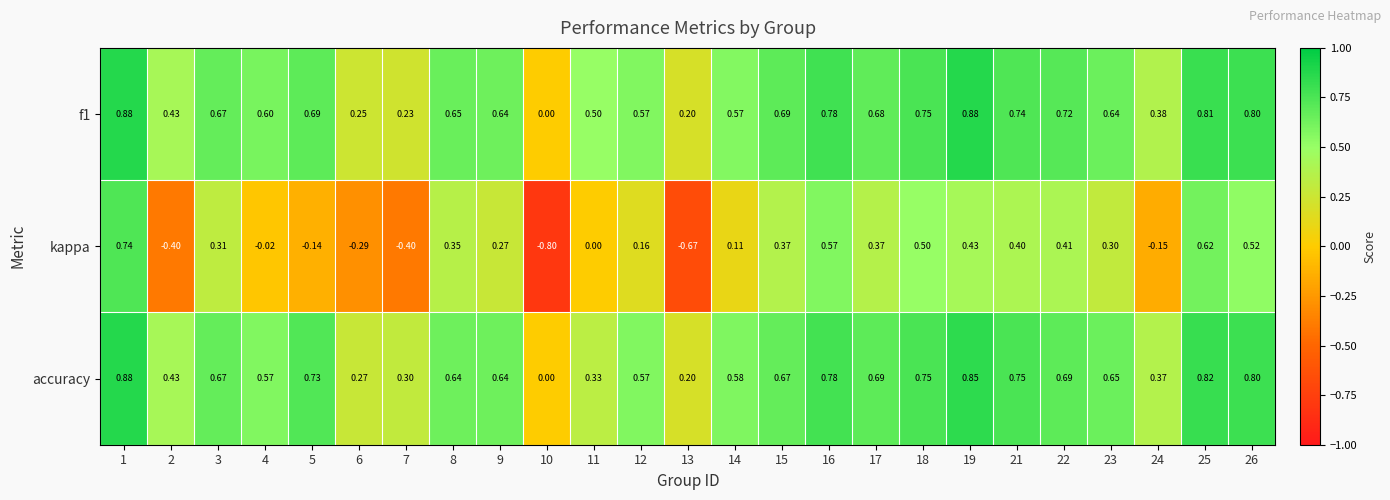

What is the smallest value displayed?

-0.8